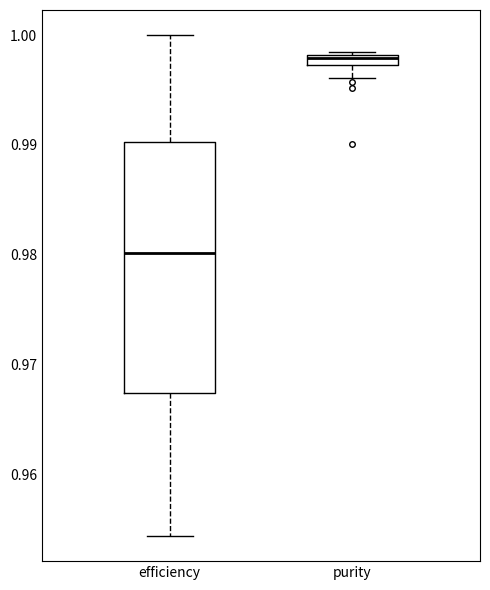

Where does the lower whisker of the box for purity end on the y-axis? The values are not printed on the chart, so give them approximately, as read against the axis.

0.996